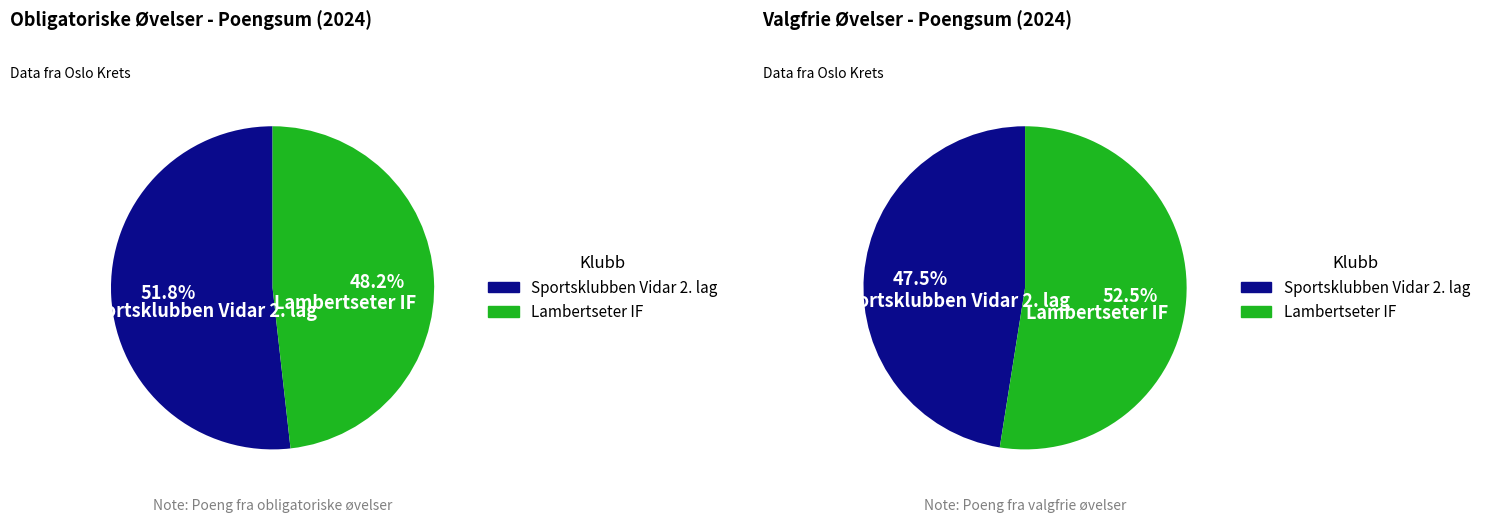

To the nearest percent, what is the difference between the largest and smallest slice percentages?

4%